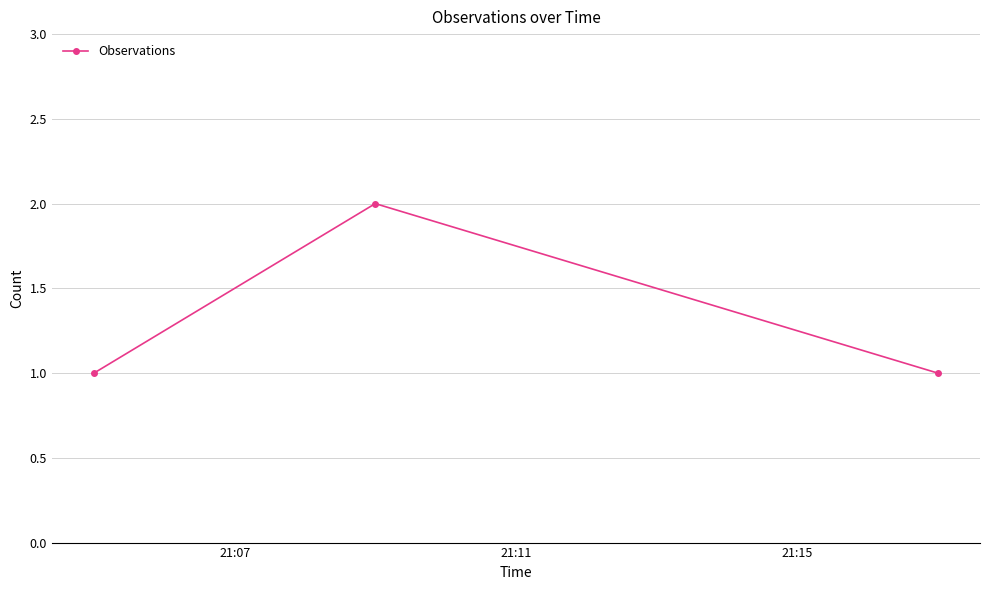

Count the number of data series in this chart.

1